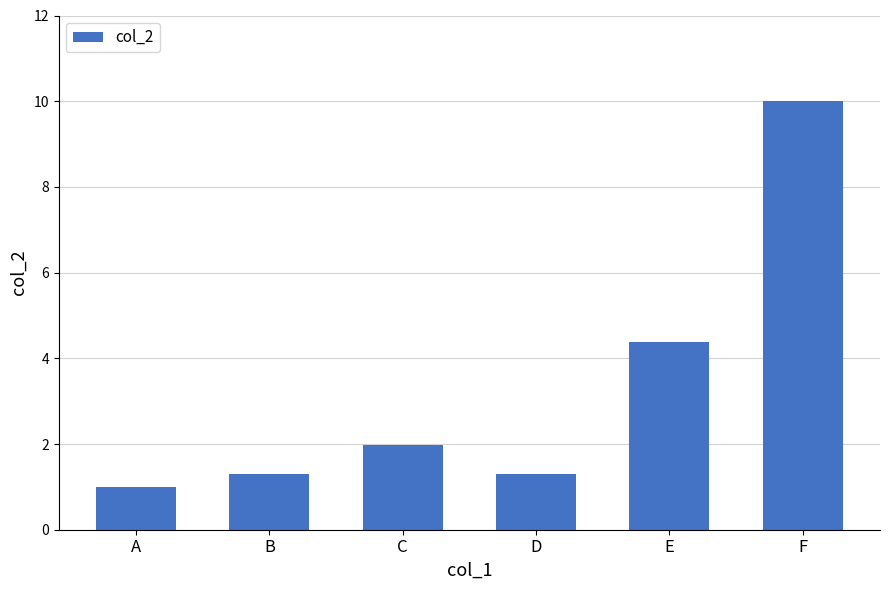

Reading left to right, what are all the values shown in this chart?

A=1.0	B=1.3	C=2.0	D=1.3	E=4.4	F=10.0